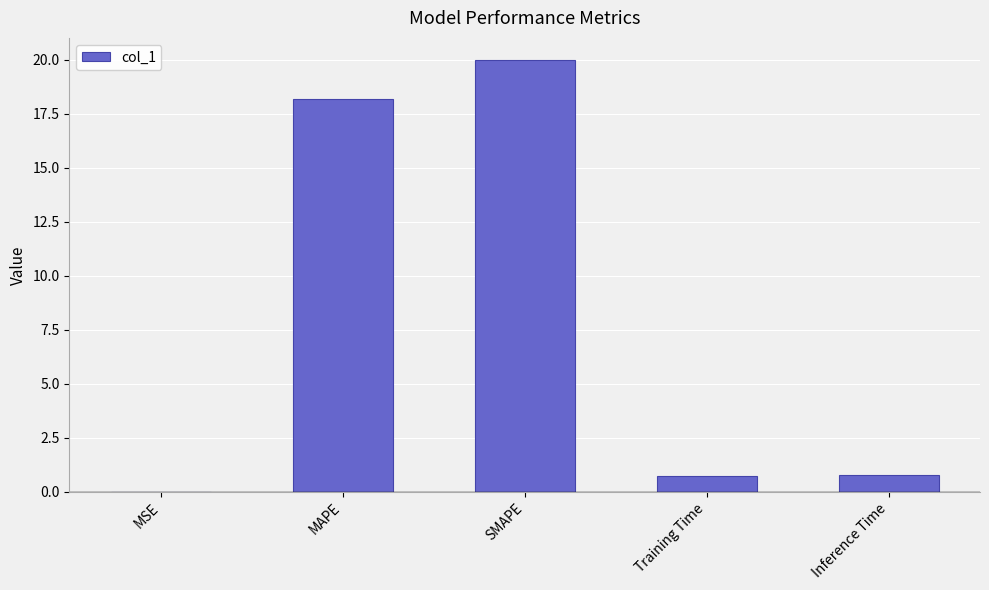

Is it true that the value at MSE is 0.0?

True